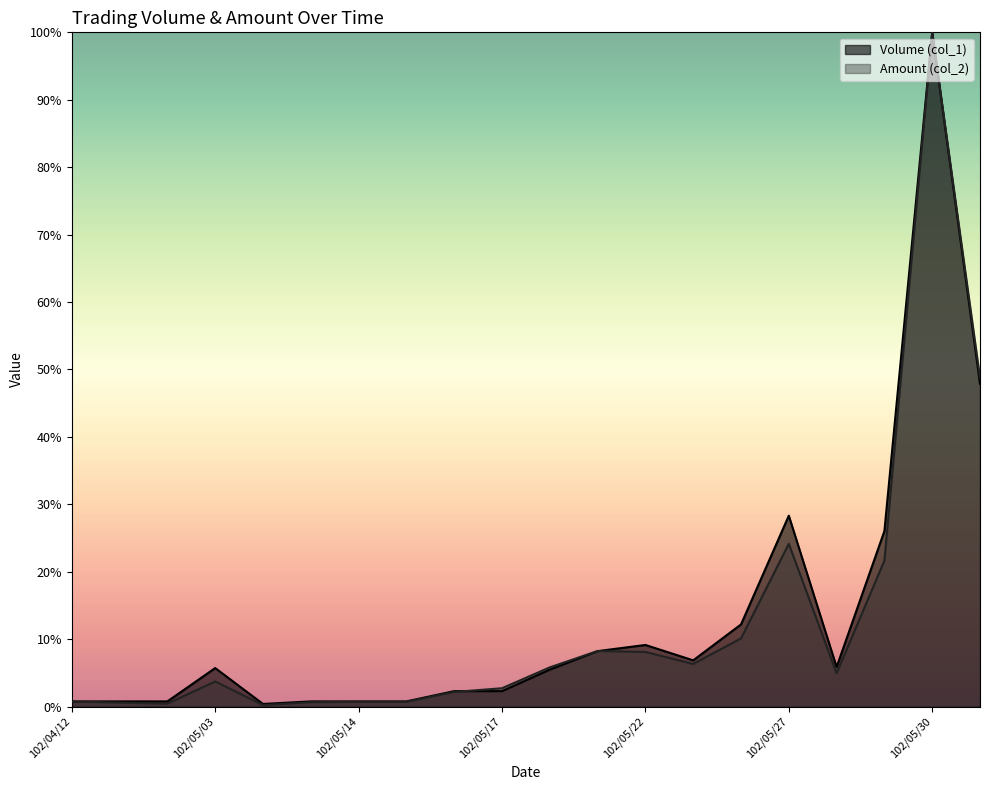

True or false: Amount (col_2) has a value of 4.8 at 102/05/17.

False